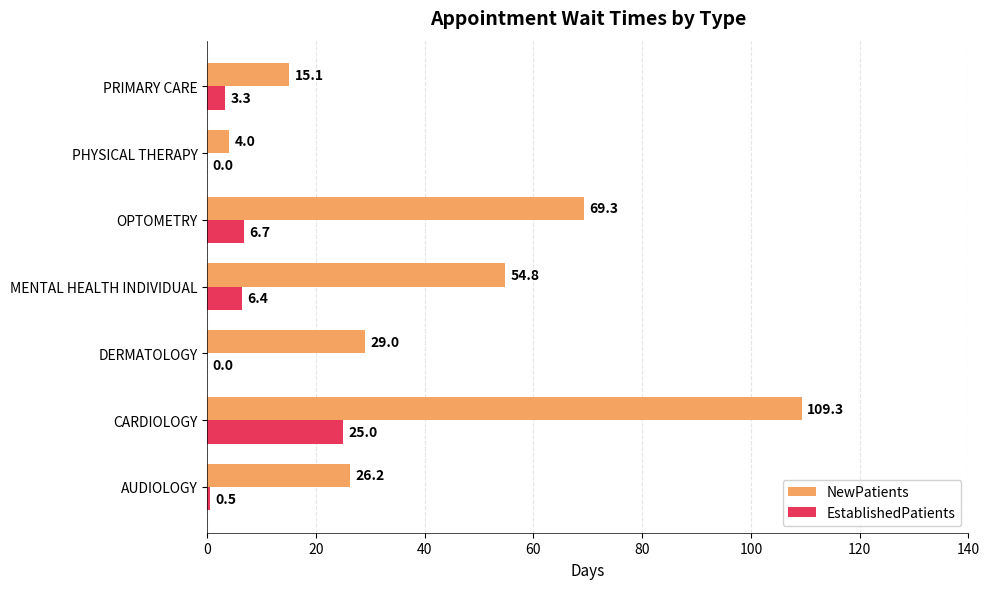

What is the sum of all EstablishedPatients values?

41.9